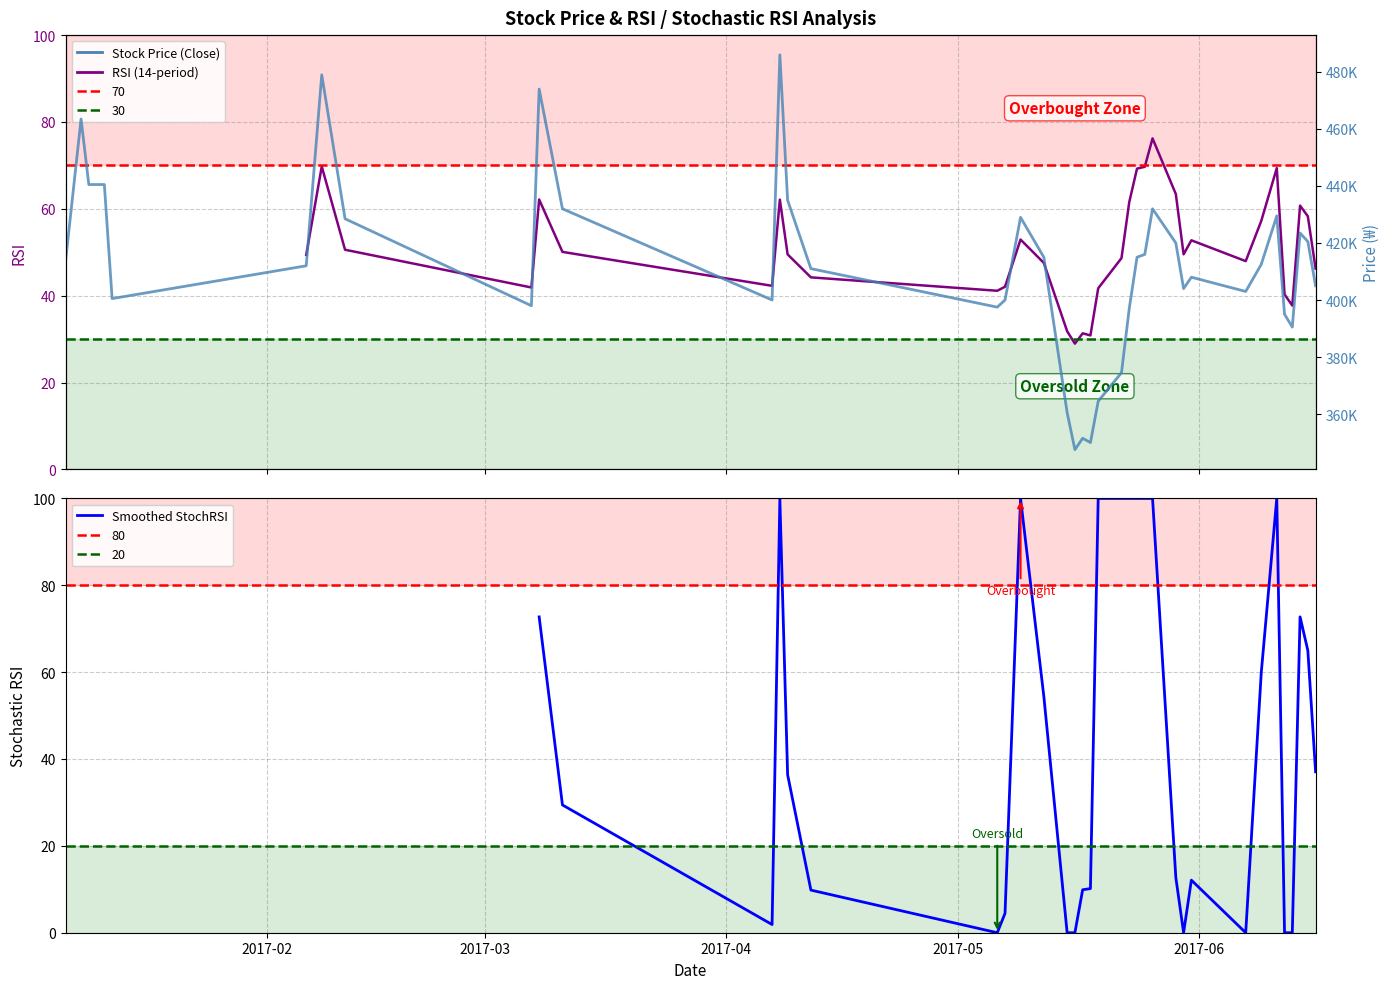

True or false: Smoothed StochRSI and Price (Close) intersect in this chart.

False